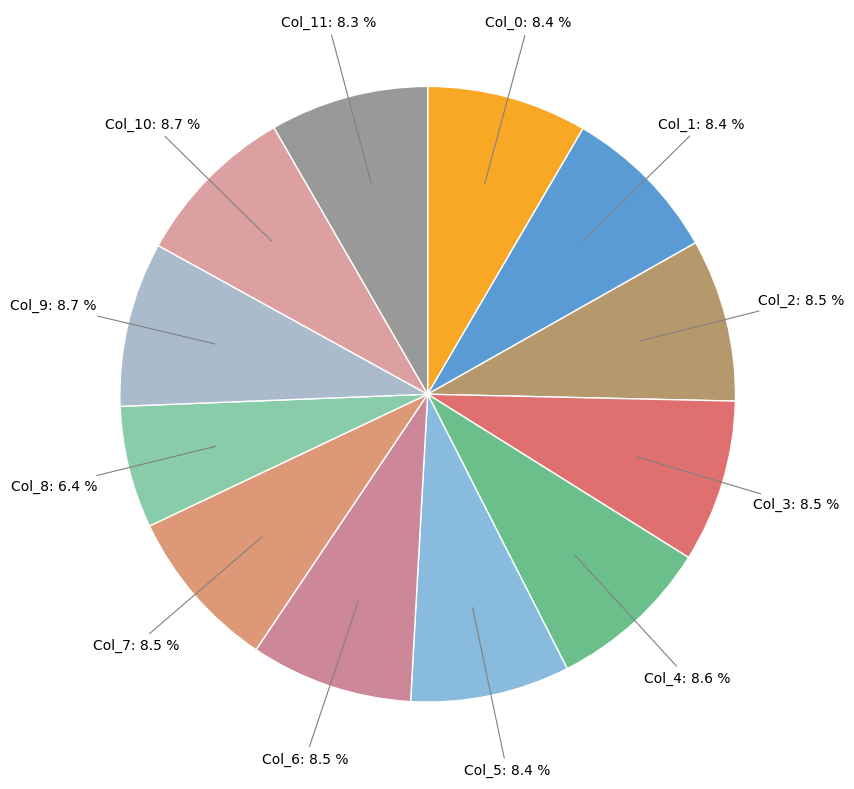

To the nearest percent, what is the difference between the largest and smallest slice percentages?

2%